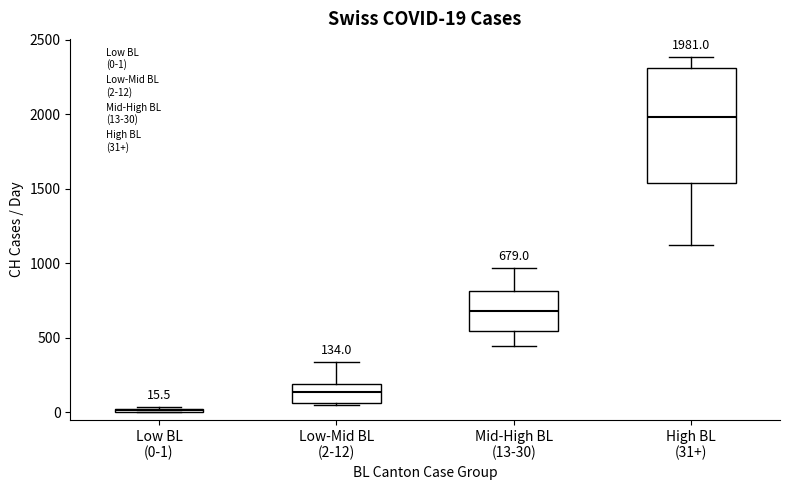

Comparing the boxes themselves (not the whiskers), which one is the tallest?

High BL (31+)